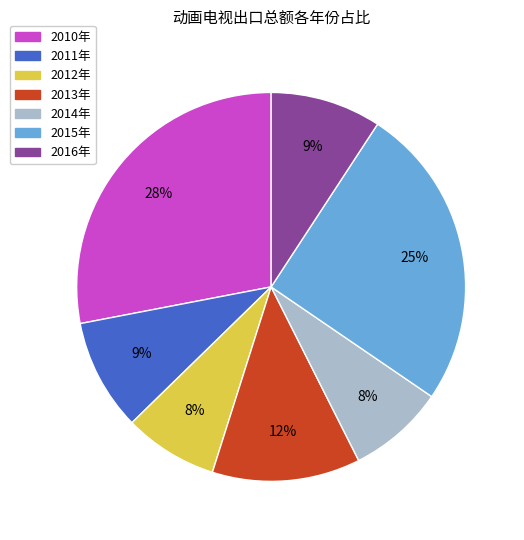

Combined, do 2016年 and 2011年 account for over 50%?

No